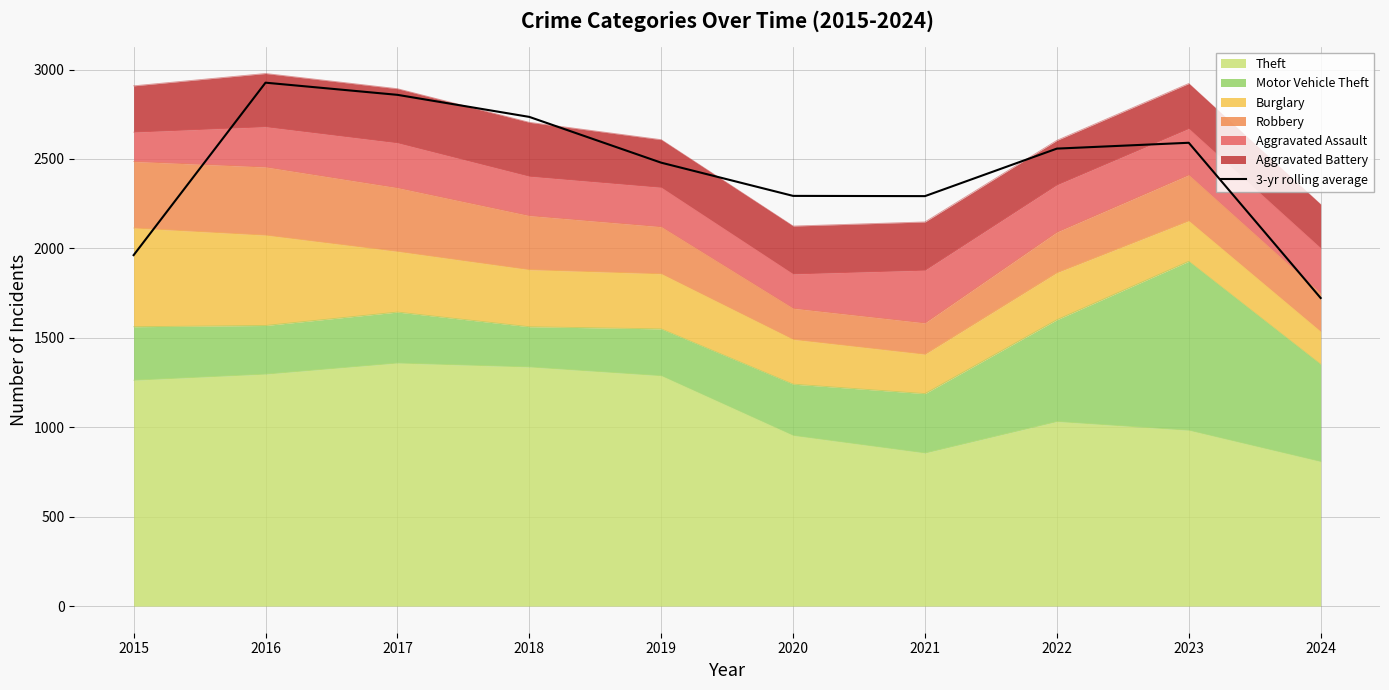

What is the average value?

2442.0